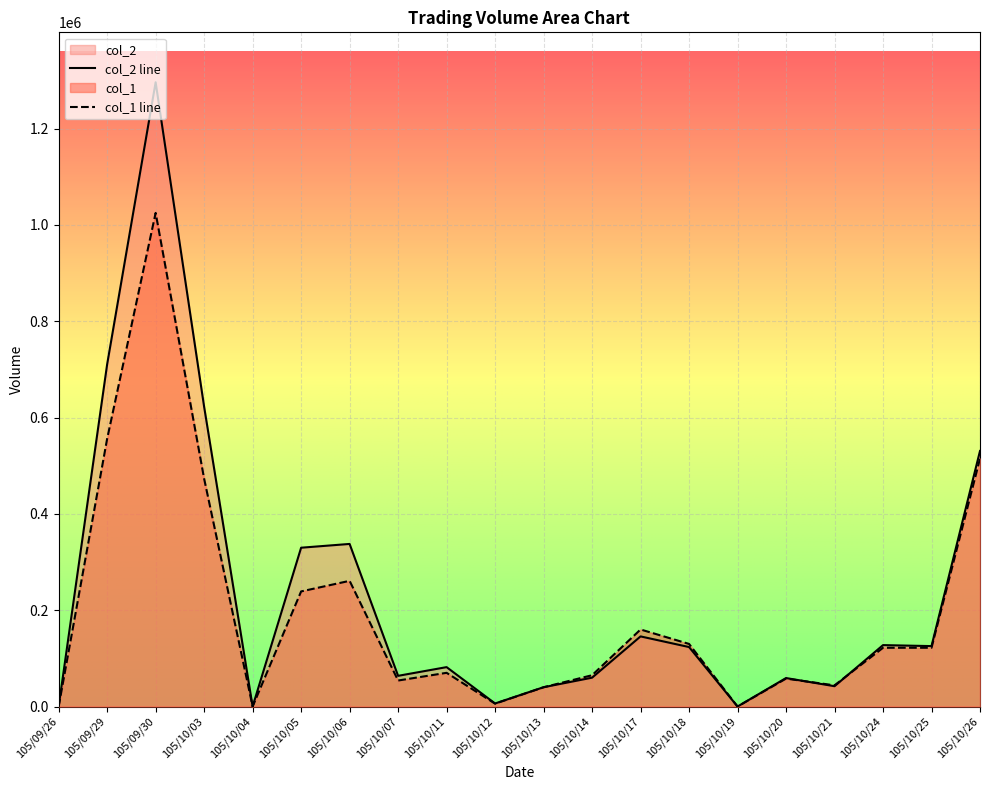

Reading left to right, extract all data points from this chart.

col_1: 0	556000	1025000	473000	0	239000	261000	54000	70000	6000	40000	65000	160000	130000	0	58000	44000	122000	122000	515000
col_2: 0	710600	1296210	622400	0	329770	337610	63740	81820	6330	40100	59900	145600	123500	0	59160	42180	127530	125470	530650